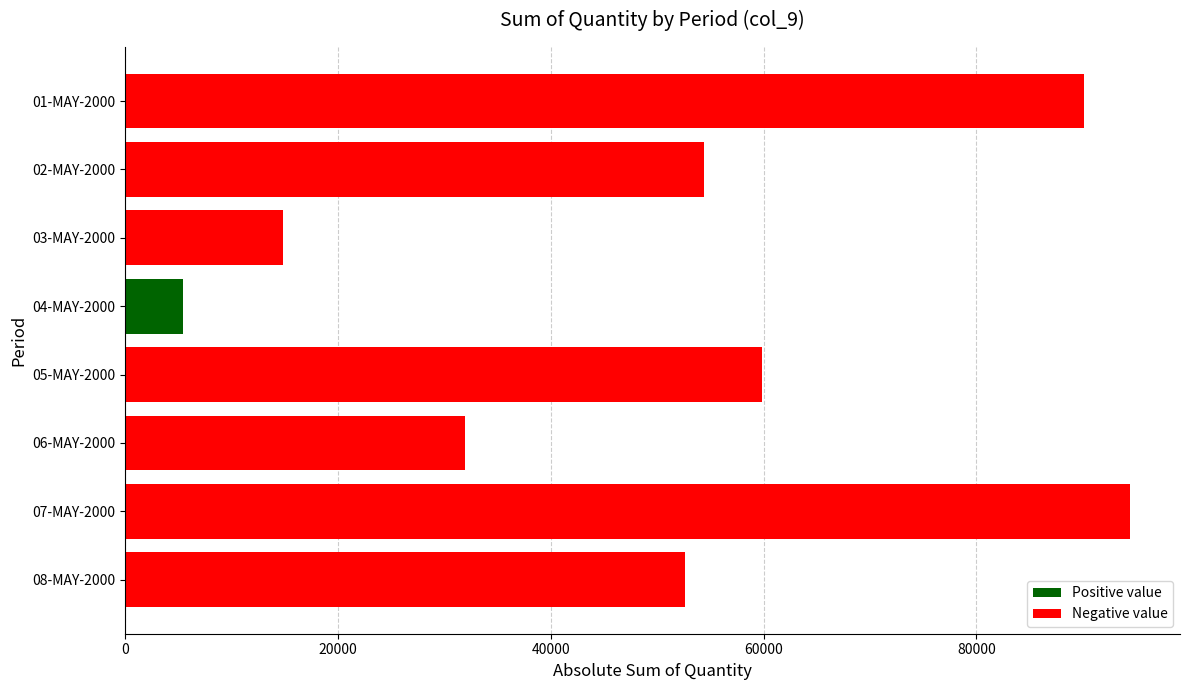

What is the change in value from 06-MAY-2000 to 08-MAY-2000?

+20680